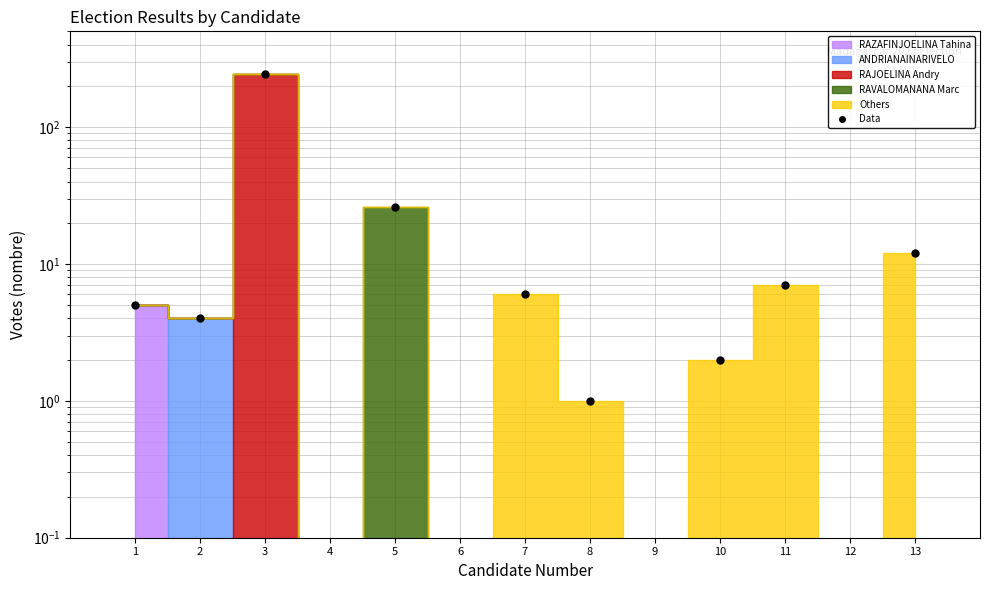

Reading right to left, extract all data points from this chart.

13=12	12=0	11=7	10=2	9=0	8=1	7=6	6=0	5=26	4=0	3=245	2=4	1=5